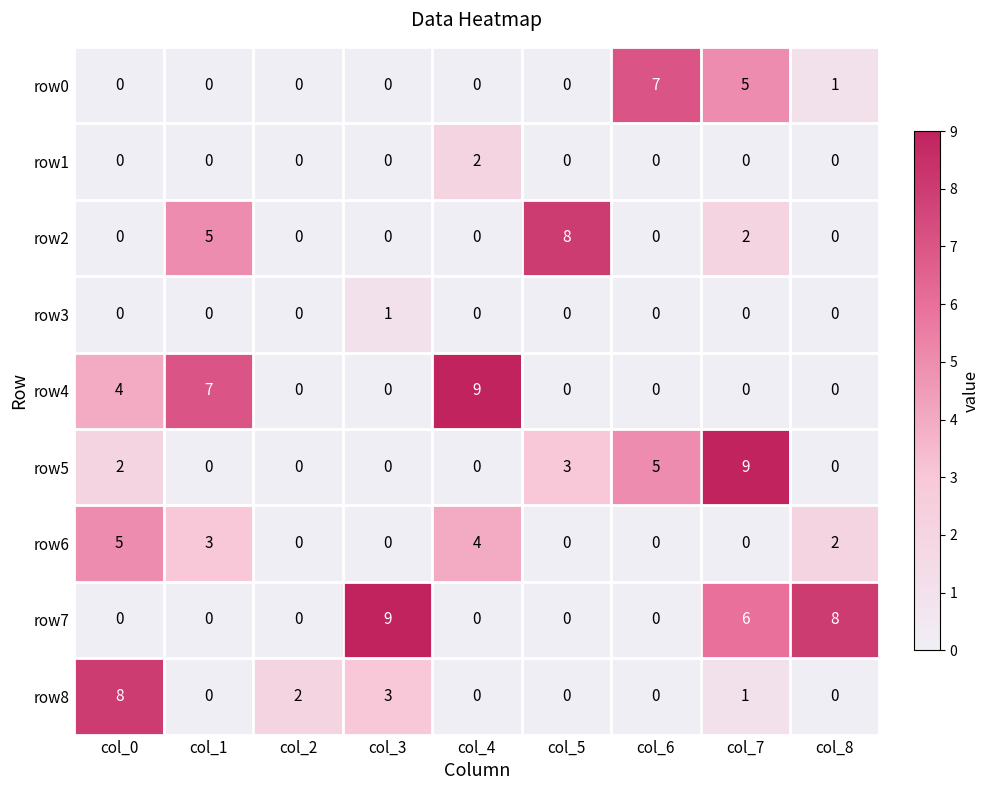

At how many categories does at least one series exceed 3?

8